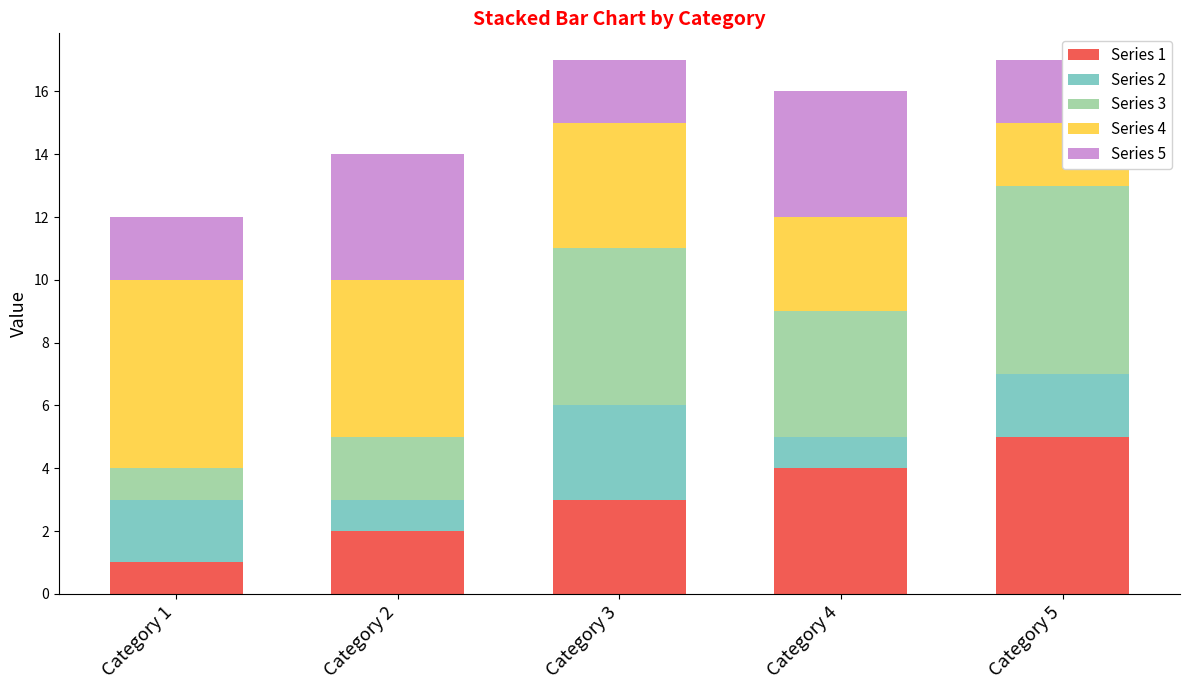

Count the Series 1 values in the range 2 to 4.

3